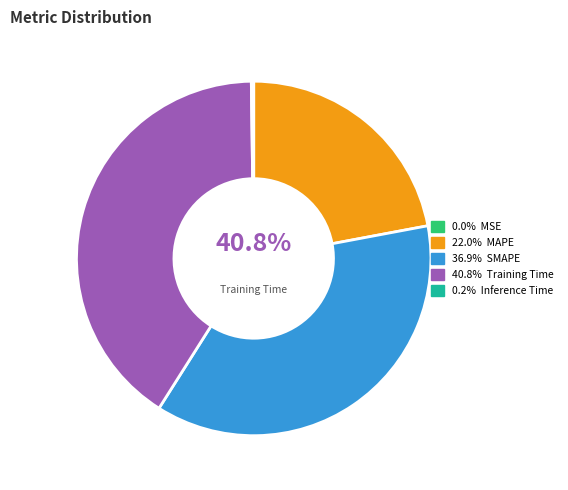

Rank the categories by value from lowest to highest.

MSE, Inference Time, MAPE, SMAPE, Training Time